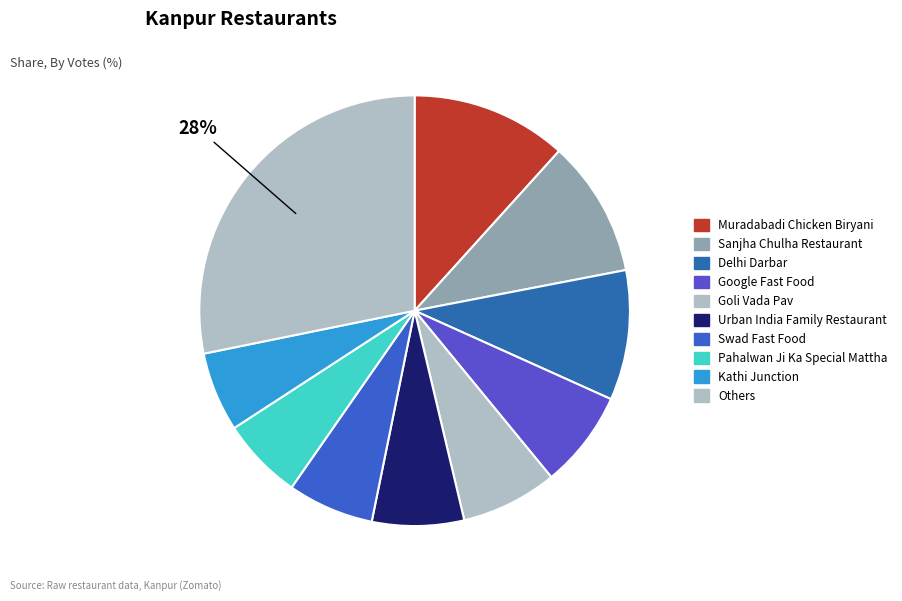

How many slices are in this pie chart?

10